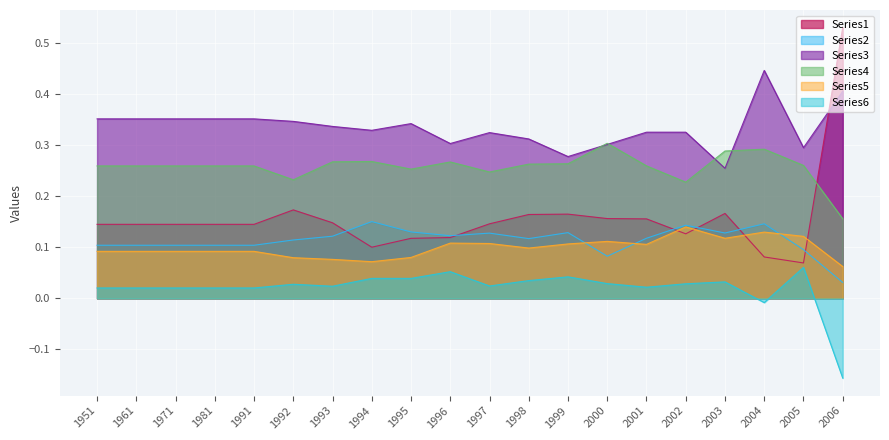

Is the value of Series3 at 2006 greater than the value of Series5 at 2001?

Yes